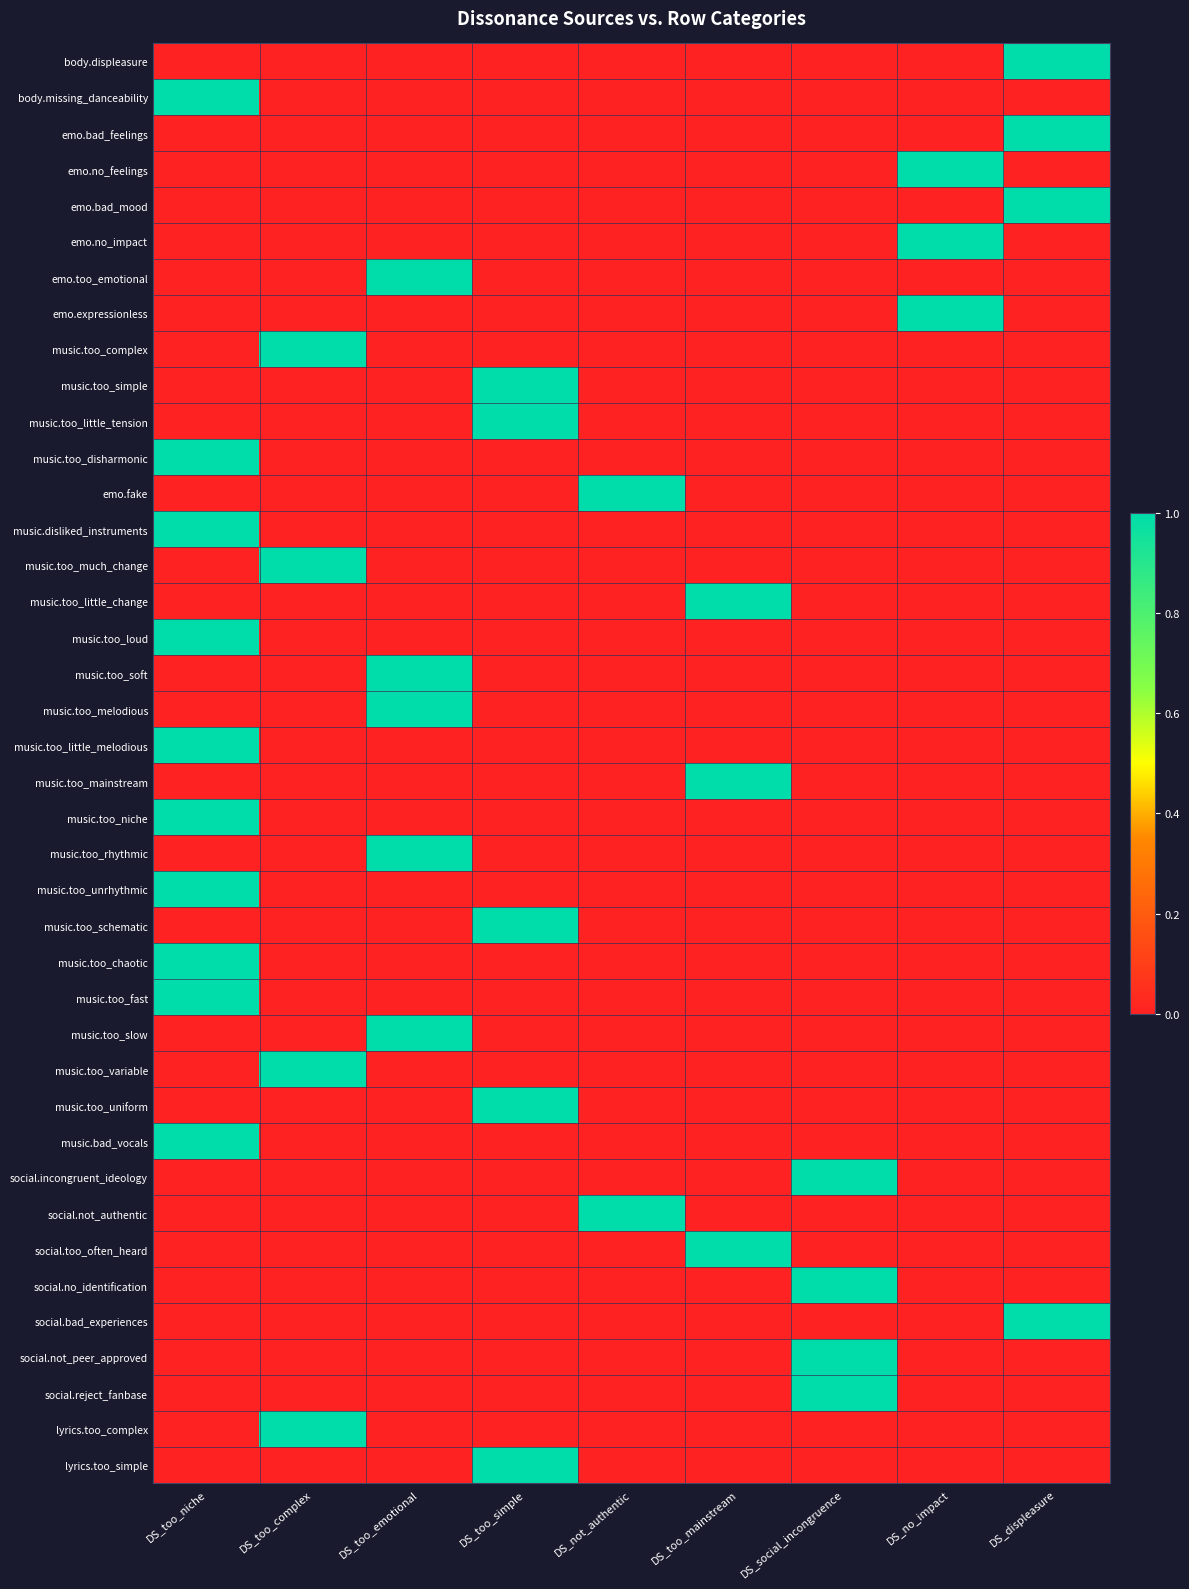

Reading left to right, list all the values displayed in this chart.

body.displeasure: DS_too_niche=0	DS_too_complex=0	DS_too_emotional=0	DS_too_simple=0	DS_not_authentic=0	DS_too_mainstream=0	DS_social_incongruence=0	DS_no_impact=0	DS_displeasure=1
body.missing_danceability: DS_too_niche=1	DS_too_complex=0	DS_too_emotional=0	DS_too_simple=0	DS_not_authentic=0	DS_too_mainstream=0	DS_social_incongruence=0	DS_no_impact=0	DS_displeasure=0
emo.bad_feelings: DS_too_niche=0	DS_too_complex=0	DS_too_emotional=0	DS_too_simple=0	DS_not_authentic=0	DS_too_mainstream=0	DS_social_incongruence=0	DS_no_impact=0	DS_displeasure=1
emo.no_feelings: DS_too_niche=0	DS_too_complex=0	DS_too_emotional=0	DS_too_simple=0	DS_not_authentic=0	DS_too_mainstream=0	DS_social_incongruence=0	DS_no_impact=1	DS_displeasure=0
emo.bad_mood: DS_too_niche=0	DS_too_complex=0	DS_too_emotional=0	DS_too_simple=0	DS_not_authentic=0	DS_too_mainstream=0	DS_social_incongruence=0	DS_no_impact=0	DS_displeasure=1
emo.no_impact: DS_too_niche=0	DS_too_complex=0	DS_too_emotional=0	DS_too_simple=0	DS_not_authentic=0	DS_too_mainstream=0	DS_social_incongruence=0	DS_no_impact=1	DS_displeasure=0
emo.too_emotional: DS_too_niche=0	DS_too_complex=0	DS_too_emotional=1	DS_too_simple=0	DS_not_authentic=0	DS_too_mainstream=0	DS_social_incongruence=0	DS_no_impact=0	DS_displeasure=0
emo.expressionless: DS_too_niche=0	DS_too_complex=0	DS_too_emotional=0	DS_too_simple=0	DS_not_authentic=0	DS_too_mainstream=0	DS_social_incongruence=0	DS_no_impact=1	DS_displeasure=0
music.too_complex: DS_too_niche=0	DS_too_complex=1	DS_too_emotional=0	DS_too_simple=0	DS_not_authentic=0	DS_too_mainstream=0	DS_social_incongruence=0	DS_no_impact=0	DS_displeasure=0
music.too_simple: DS_too_niche=0	DS_too_complex=0	DS_too_emotional=0	DS_too_simple=1	DS_not_authentic=0	DS_too_mainstream=0	DS_social_incongruence=0	DS_no_impact=0	DS_displeasure=0
music.too_little_tension: DS_too_niche=0	DS_too_complex=0	DS_too_emotional=0	DS_too_simple=1	DS_not_authentic=0	DS_too_mainstream=0	DS_social_incongruence=0	DS_no_impact=0	DS_displeasure=0
music.too_disharmonic: DS_too_niche=1	DS_too_complex=0	DS_too_emotional=0	DS_too_simple=0	DS_not_authentic=0	DS_too_mainstream=0	DS_social_incongruence=0	DS_no_impact=0	DS_displeasure=0
emo.fake: DS_too_niche=0	DS_too_complex=0	DS_too_emotional=0	DS_too_simple=0	DS_not_authentic=1	DS_too_mainstream=0	DS_social_incongruence=0	DS_no_impact=0	DS_displeasure=0
music.disliked_instruments: DS_too_niche=1	DS_too_complex=0	DS_too_emotional=0	DS_too_simple=0	DS_not_authentic=0	DS_too_mainstream=0	DS_social_incongruence=0	DS_no_impact=0	DS_displeasure=0
music.too_much_change: DS_too_niche=0	DS_too_complex=1	DS_too_emotional=0	DS_too_simple=0	DS_not_authentic=0	DS_too_mainstream=0	DS_social_incongruence=0	DS_no_impact=0	DS_displeasure=0
music.too_little_change: DS_too_niche=0	DS_too_complex=0	DS_too_emotional=0	DS_too_simple=0	DS_not_authentic=0	DS_too_mainstream=1	DS_social_incongruence=0	DS_no_impact=0	DS_displeasure=0
music.too_loud: DS_too_niche=1	DS_too_complex=0	DS_too_emotional=0	DS_too_simple=0	DS_not_authentic=0	DS_too_mainstream=0	DS_social_incongruence=0	DS_no_impact=0	DS_displeasure=0
music.too_soft: DS_too_niche=0	DS_too_complex=0	DS_too_emotional=1	DS_too_simple=0	DS_not_authentic=0	DS_too_mainstream=0	DS_social_incongruence=0	DS_no_impact=0	DS_displeasure=0
music.too_melodious: DS_too_niche=0	DS_too_complex=0	DS_too_emotional=1	DS_too_simple=0	DS_not_authentic=0	DS_too_mainstream=0	DS_social_incongruence=0	DS_no_impact=0	DS_displeasure=0
music.too_little_melodious: DS_too_niche=1	DS_too_complex=0	DS_too_emotional=0	DS_too_simple=0	DS_not_authentic=0	DS_too_mainstream=0	DS_social_incongruence=0	DS_no_impact=0	DS_displeasure=0
music.too_mainstream: DS_too_niche=0	DS_too_complex=0	DS_too_emotional=0	DS_too_simple=0	DS_not_authentic=0	DS_too_mainstream=1	DS_social_incongruence=0	DS_no_impact=0	DS_displeasure=0
music.too_niche: DS_too_niche=1	DS_too_complex=0	DS_too_emotional=0	DS_too_simple=0	DS_not_authentic=0	DS_too_mainstream=0	DS_social_incongruence=0	DS_no_impact=0	DS_displeasure=0
music.too_rhythmic: DS_too_niche=0	DS_too_complex=0	DS_too_emotional=1	DS_too_simple=0	DS_not_authentic=0	DS_too_mainstream=0	DS_social_incongruence=0	DS_no_impact=0	DS_displeasure=0
music.too_unrhythmic: DS_too_niche=1	DS_too_complex=0	DS_too_emotional=0	DS_too_simple=0	DS_not_authentic=0	DS_too_mainstream=0	DS_social_incongruence=0	DS_no_impact=0	DS_displeasure=0
music.too_schematic: DS_too_niche=0	DS_too_complex=0	DS_too_emotional=0	DS_too_simple=1	DS_not_authentic=0	DS_too_mainstream=0	DS_social_incongruence=0	DS_no_impact=0	DS_displeasure=0
music.too_chaotic: DS_too_niche=1	DS_too_complex=0	DS_too_emotional=0	DS_too_simple=0	DS_not_authentic=0	DS_too_mainstream=0	DS_social_incongruence=0	DS_no_impact=0	DS_displeasure=0
music.too_fast: DS_too_niche=1	DS_too_complex=0	DS_too_emotional=0	DS_too_simple=0	DS_not_authentic=0	DS_too_mainstream=0	DS_social_incongruence=0	DS_no_impact=0	DS_displeasure=0
music.too_slow: DS_too_niche=0	DS_too_complex=0	DS_too_emotional=1	DS_too_simple=0	DS_not_authentic=0	DS_too_mainstream=0	DS_social_incongruence=0	DS_no_impact=0	DS_displeasure=0
music.too_variable: DS_too_niche=0	DS_too_complex=1	DS_too_emotional=0	DS_too_simple=0	DS_not_authentic=0	DS_too_mainstream=0	DS_social_incongruence=0	DS_no_impact=0	DS_displeasure=0
music.too_uniform: DS_too_niche=0	DS_too_complex=0	DS_too_emotional=0	DS_too_simple=1	DS_not_authentic=0	DS_too_mainstream=0	DS_social_incongruence=0	DS_no_impact=0	DS_displeasure=0
music.bad_vocals: DS_too_niche=1	DS_too_complex=0	DS_too_emotional=0	DS_too_simple=0	DS_not_authentic=0	DS_too_mainstream=0	DS_social_incongruence=0	DS_no_impact=0	DS_displeasure=0
social.incongruent_ideology: DS_too_niche=0	DS_too_complex=0	DS_too_emotional=0	DS_too_simple=0	DS_not_authentic=0	DS_too_mainstream=0	DS_social_incongruence=1	DS_no_impact=0	DS_displeasure=0
social.not_authentic: DS_too_niche=0	DS_too_complex=0	DS_too_emotional=0	DS_too_simple=0	DS_not_authentic=1	DS_too_mainstream=0	DS_social_incongruence=0	DS_no_impact=0	DS_displeasure=0
social.too_often_heard: DS_too_niche=0	DS_too_complex=0	DS_too_emotional=0	DS_too_simple=0	DS_not_authentic=0	DS_too_mainstream=1	DS_social_incongruence=0	DS_no_impact=0	DS_displeasure=0
social.no_identification: DS_too_niche=0	DS_too_complex=0	DS_too_emotional=0	DS_too_simple=0	DS_not_authentic=0	DS_too_mainstream=0	DS_social_incongruence=1	DS_no_impact=0	DS_displeasure=0
social.bad_experiences: DS_too_niche=0	DS_too_complex=0	DS_too_emotional=0	DS_too_simple=0	DS_not_authentic=0	DS_too_mainstream=0	DS_social_incongruence=0	DS_no_impact=0	DS_displeasure=1
social.not_peer_approved: DS_too_niche=0	DS_too_complex=0	DS_too_emotional=0	DS_too_simple=0	DS_not_authentic=0	DS_too_mainstream=0	DS_social_incongruence=1	DS_no_impact=0	DS_displeasure=0
social.reject_fanbase: DS_too_niche=0	DS_too_complex=0	DS_too_emotional=0	DS_too_simple=0	DS_not_authentic=0	DS_too_mainstream=0	DS_social_incongruence=1	DS_no_impact=0	DS_displeasure=0
lyrics.too_complex: DS_too_niche=0	DS_too_complex=1	DS_too_emotional=0	DS_too_simple=0	DS_not_authentic=0	DS_too_mainstream=0	DS_social_incongruence=0	DS_no_impact=0	DS_displeasure=0
lyrics.too_simple: DS_too_niche=0	DS_too_complex=0	DS_too_emotional=0	DS_too_simple=1	DS_not_authentic=0	DS_too_mainstream=0	DS_social_incongruence=0	DS_no_impact=0	DS_displeasure=0